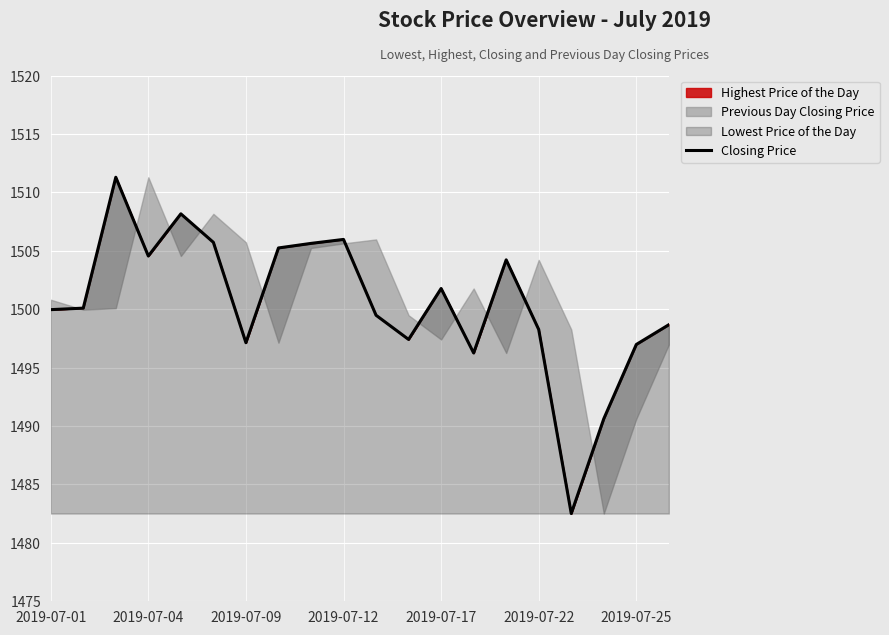

What position from the right is 17?

3